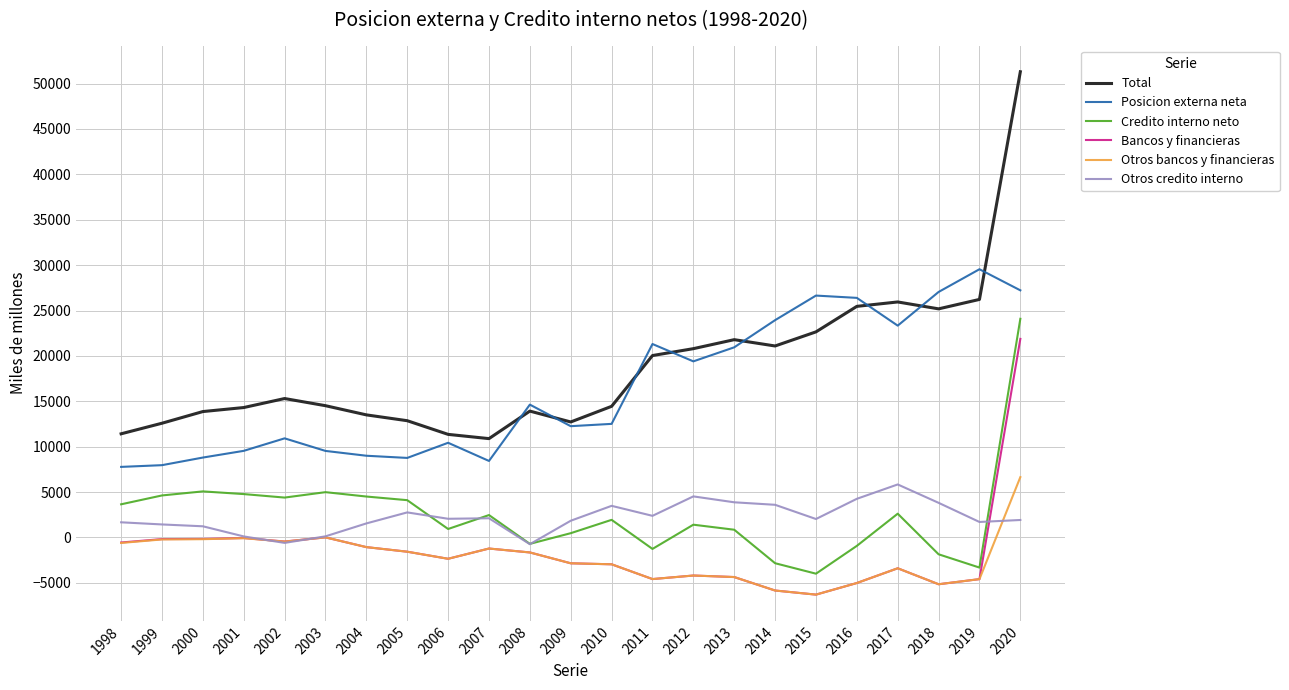

Where does the Total series first go above 14511?

2002